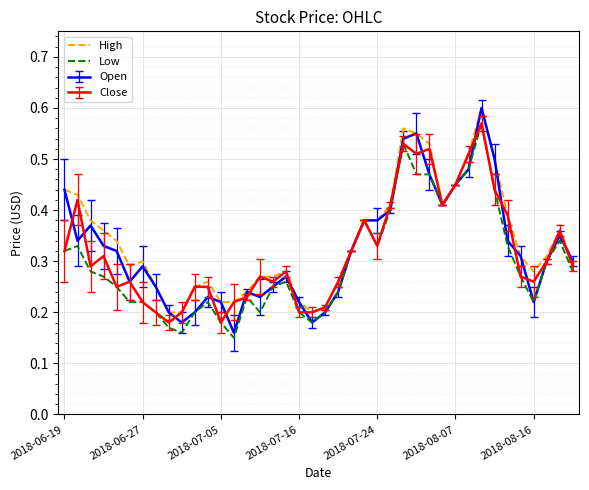

How many series are shown in this chart?

4